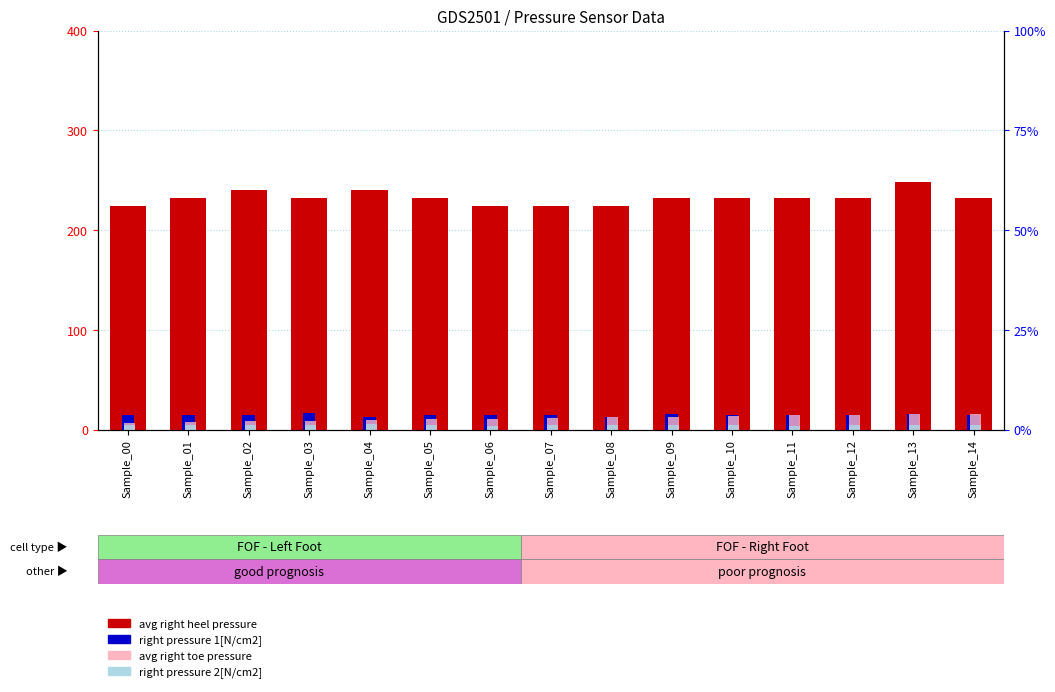

Count the number of categories in the chart.

15